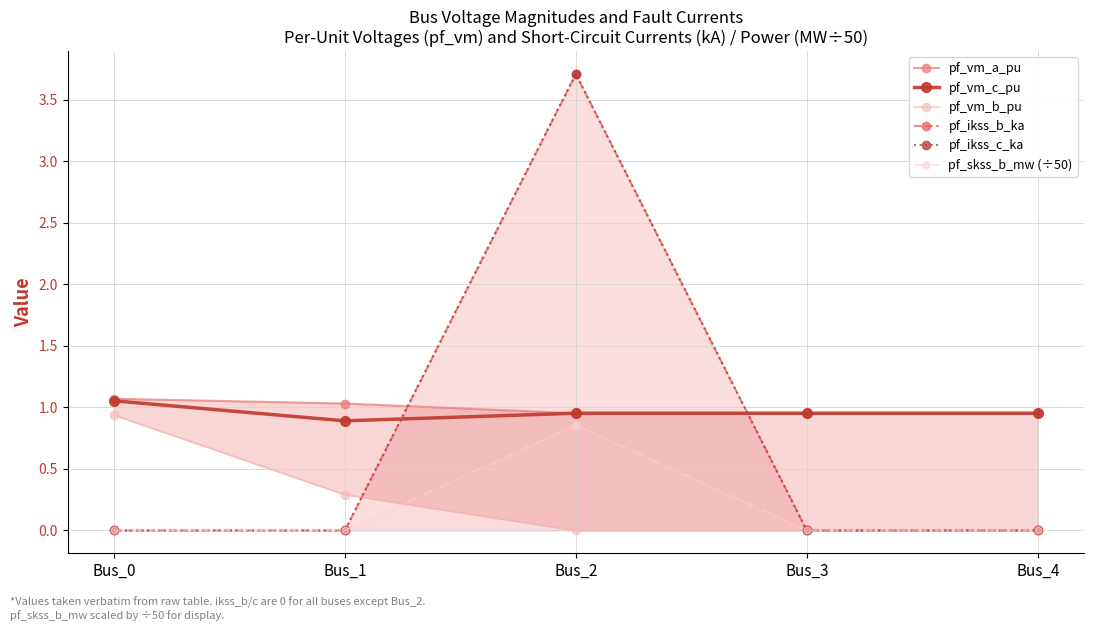

Which label corresponds to the largest value in the chart?

Bus_2